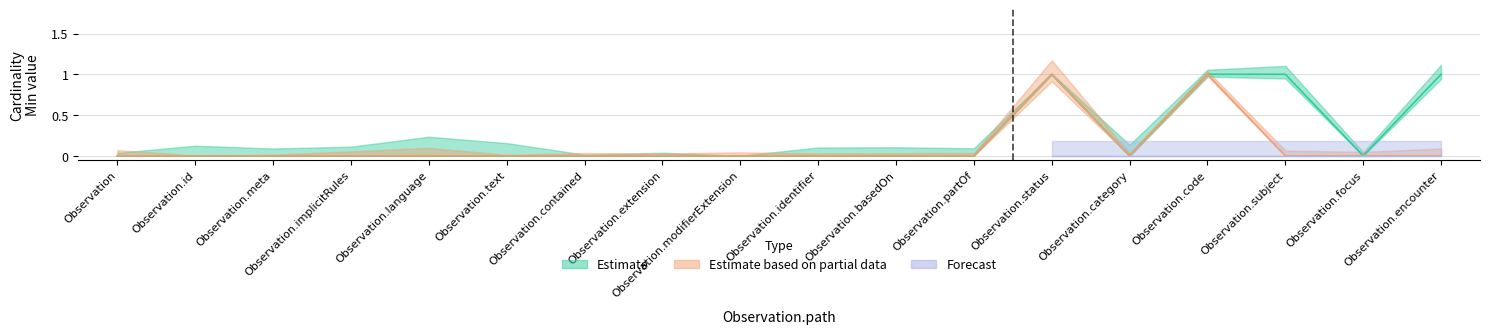

True or false: Base Min (Partial) has a value of 0 at Observation.encounter.

False